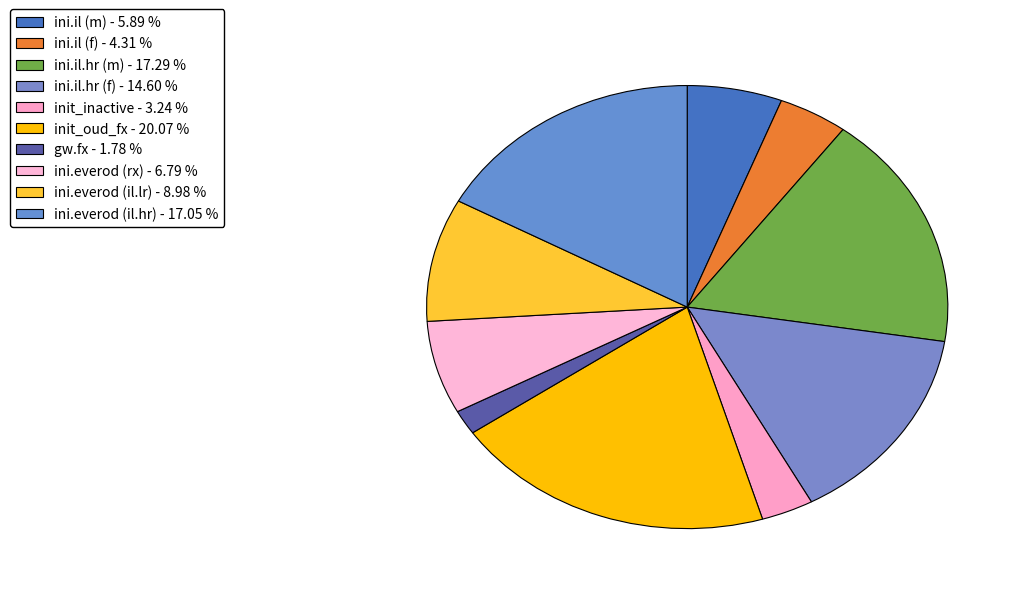

How many segments does this pie chart have?

10